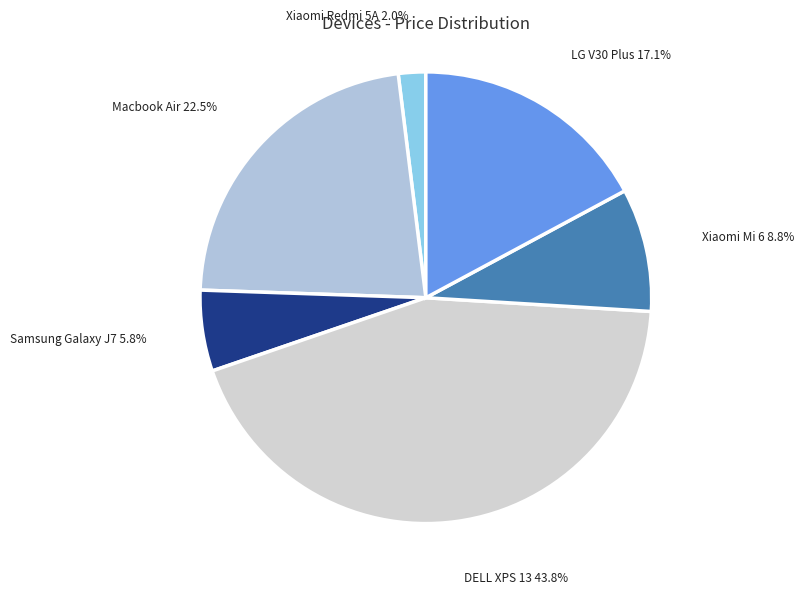

Rank the categories by value from lowest to highest.

Xiaomi Redmi 5A, Samsung Galaxy J7, Xiaomi Mi 6, LG V30 Plus, Macbook Air, DELL XPS 13